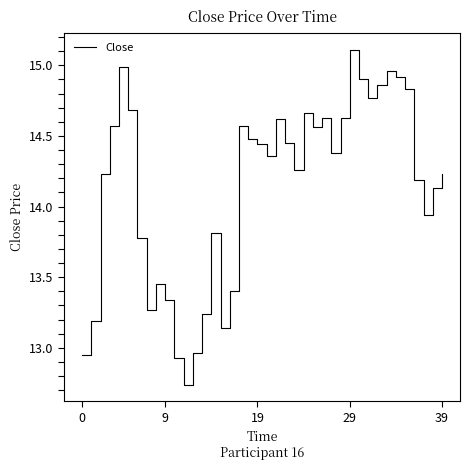

What is the greatest value displayed?

15.1